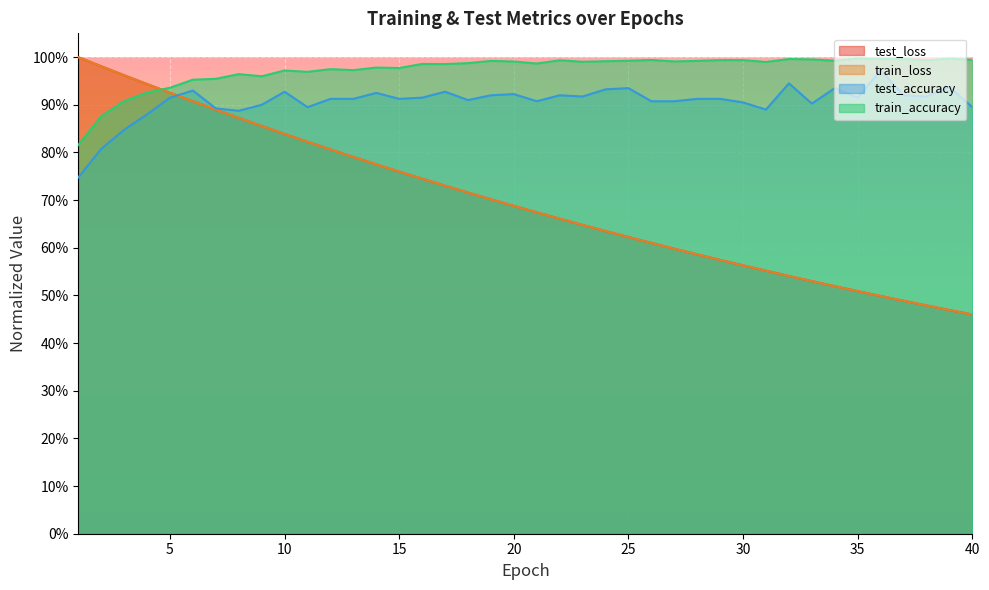

Which series has the largest total across all categories?

train_accuracy